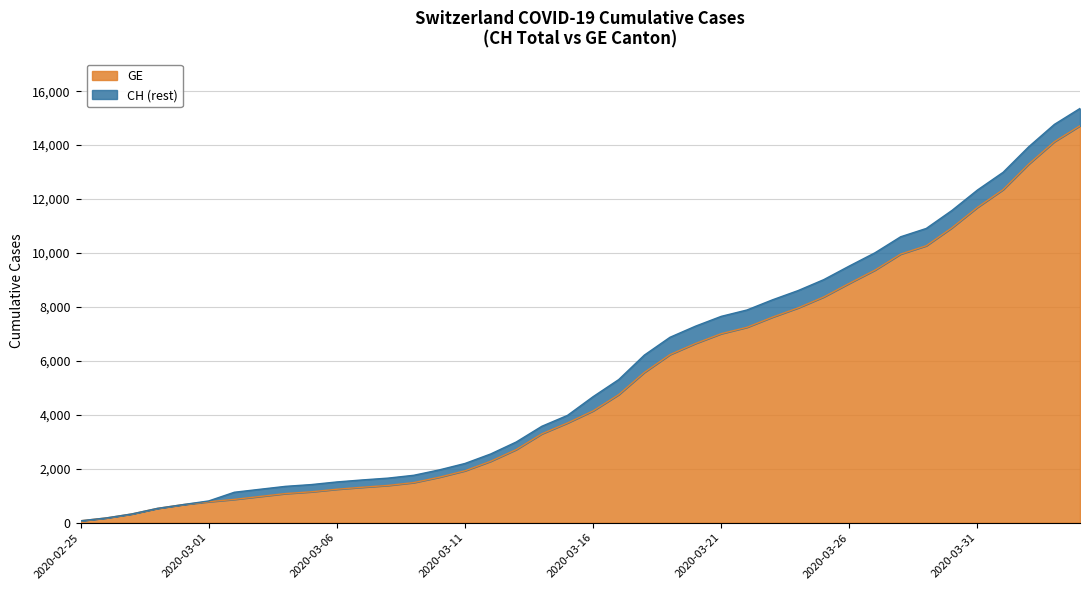

The value of GE at 2020-03-24 is 7965. True or false?

True